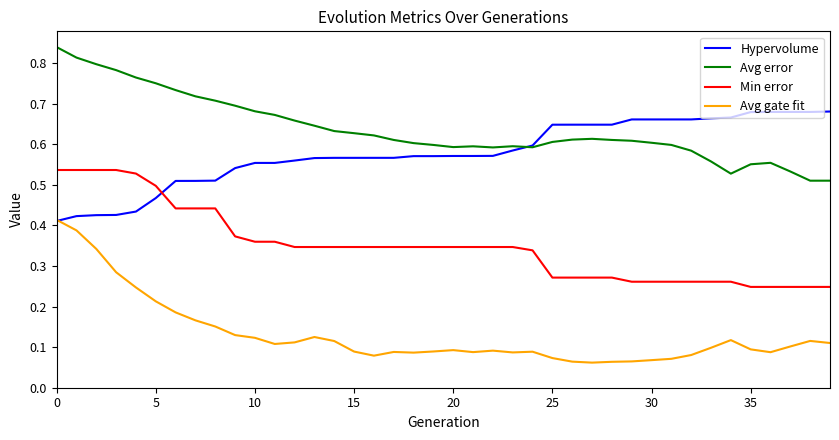

What are all the series names shown in the legend?

Hypervolume, Avg error, Min error, Avg gate fit